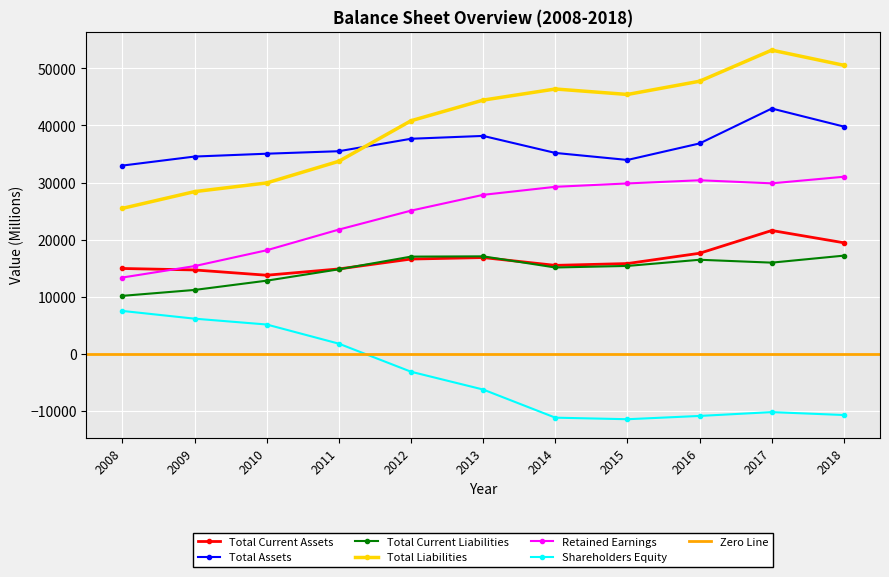

What is the value of the Shareholders Equity point at the 5th from the left?

-3154